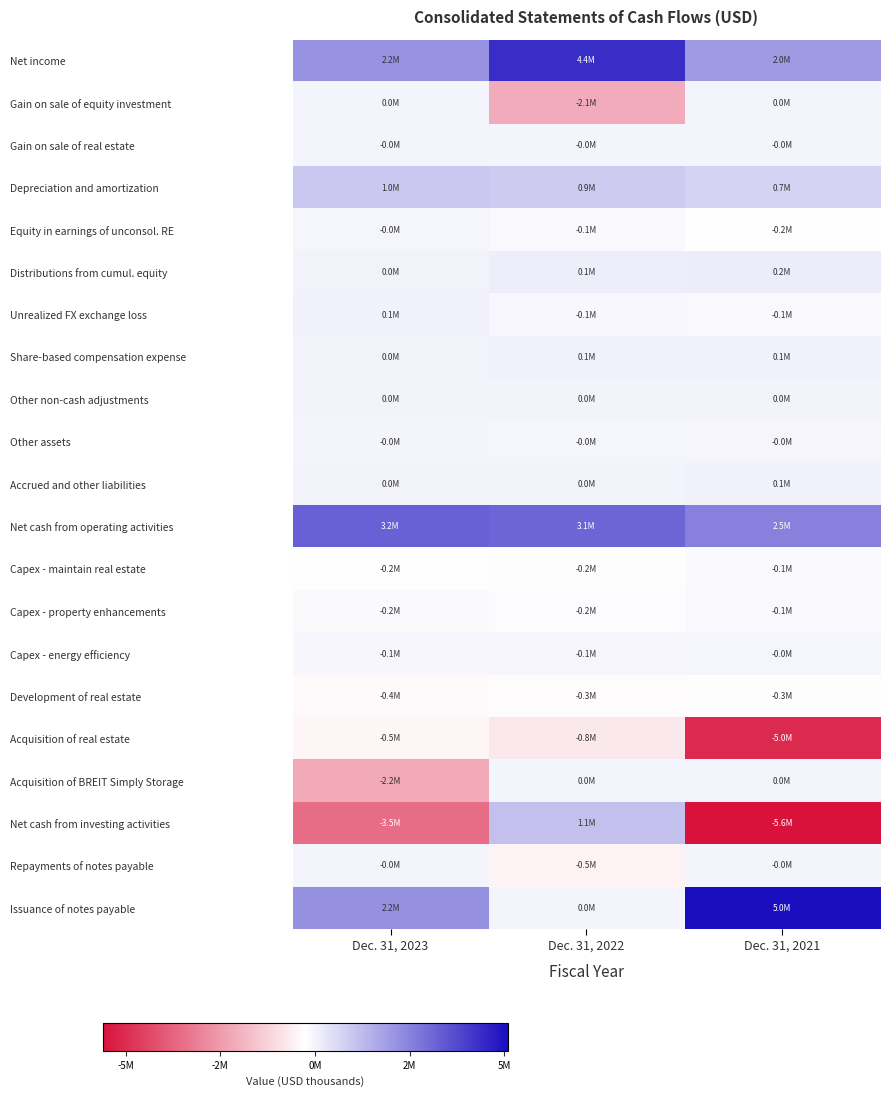

Count the number of categories in the chart.

3